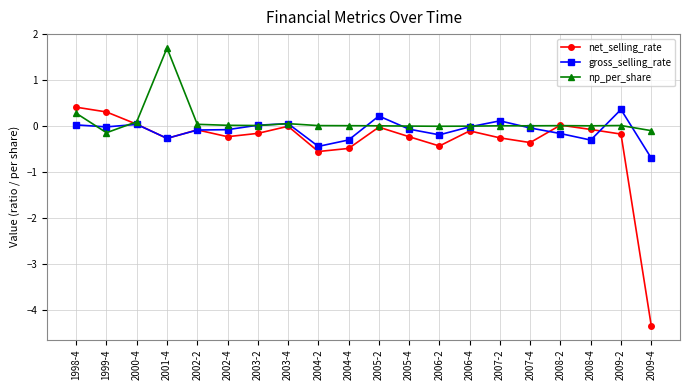

Which series has the widest spread of values?

net_selling_rate